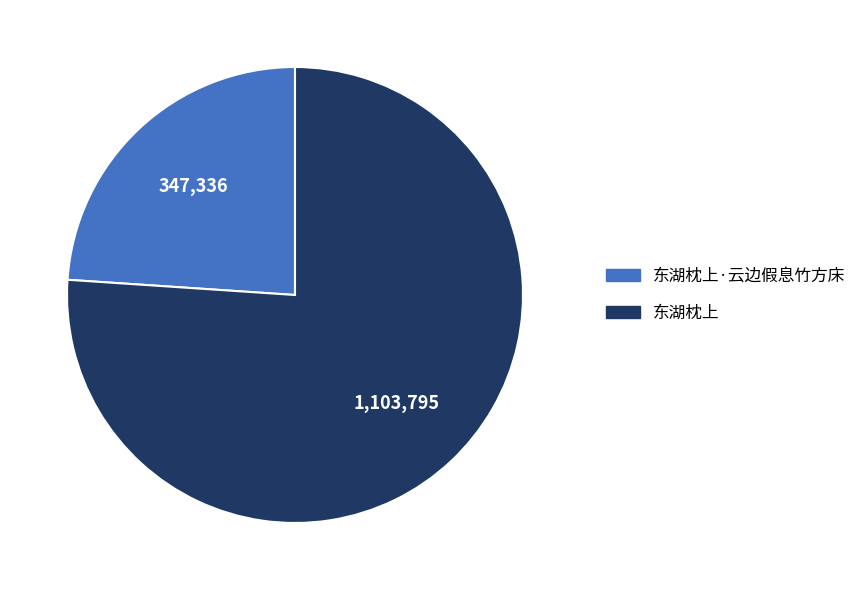

Between 东湖枕上 and 东湖枕上·云边假息竹方床, which is larger?

东湖枕上